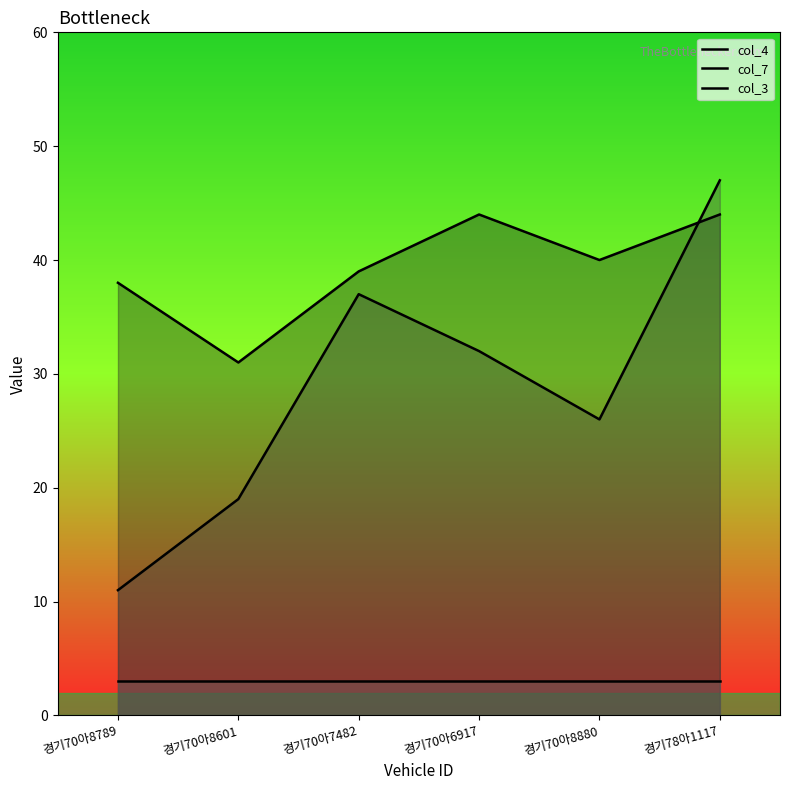

What are all the series names shown in the legend?

col_4, col_7, col_3